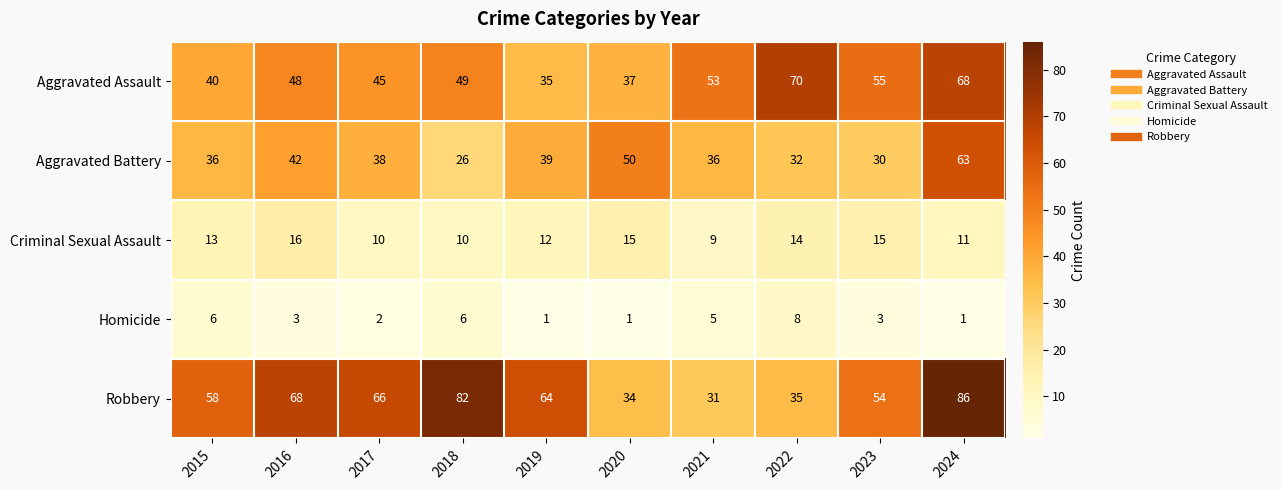

Between 2015 and 2023, which series saw the biggest shift?

Aggravated Assault